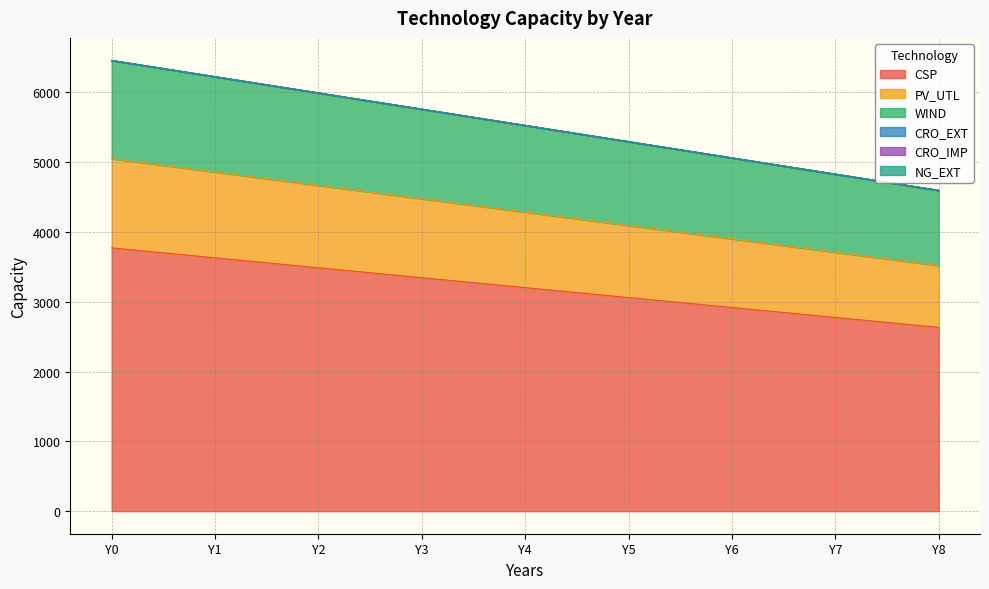

Does the chart have visible grid lines?

Yes